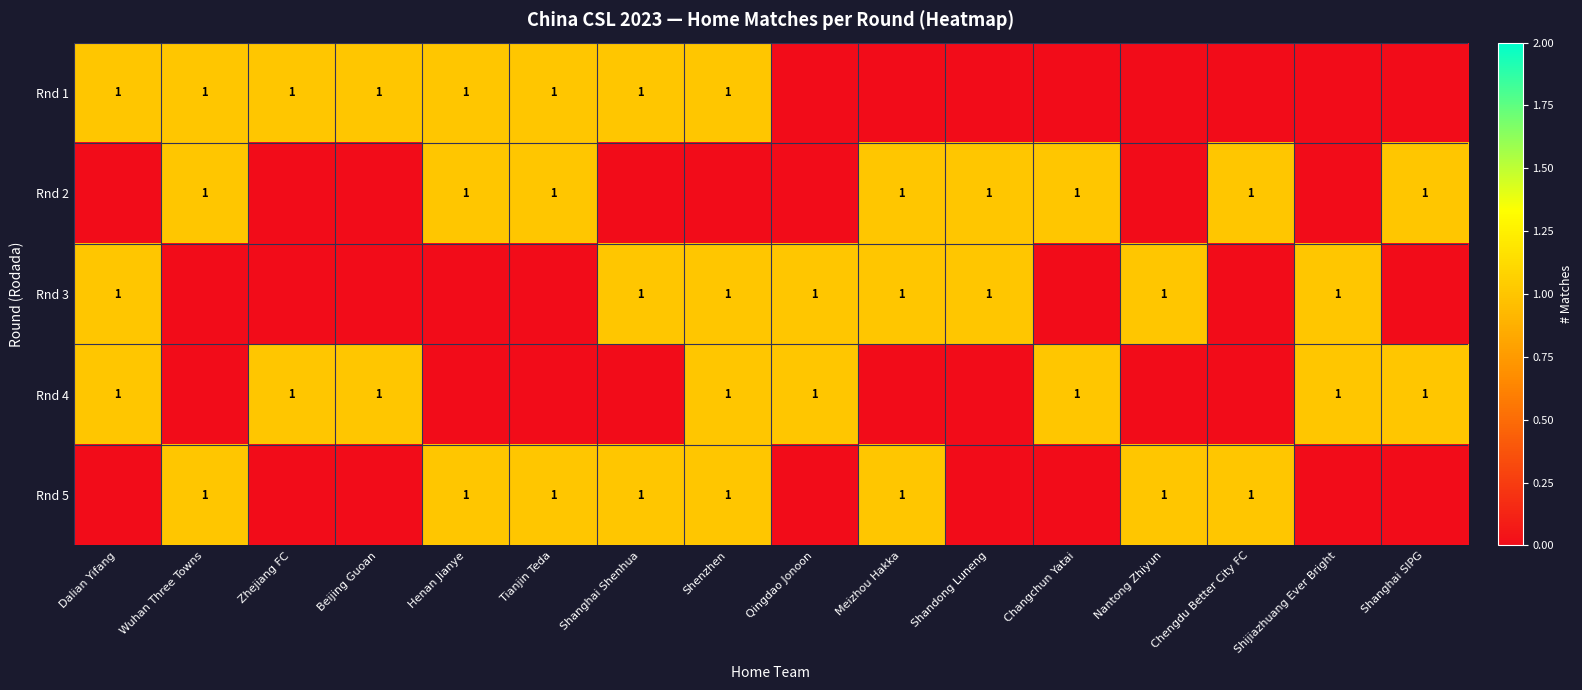

Which has a higher value, Wuhan Three Towns or Shandong Luneng?

Wuhan Three Towns